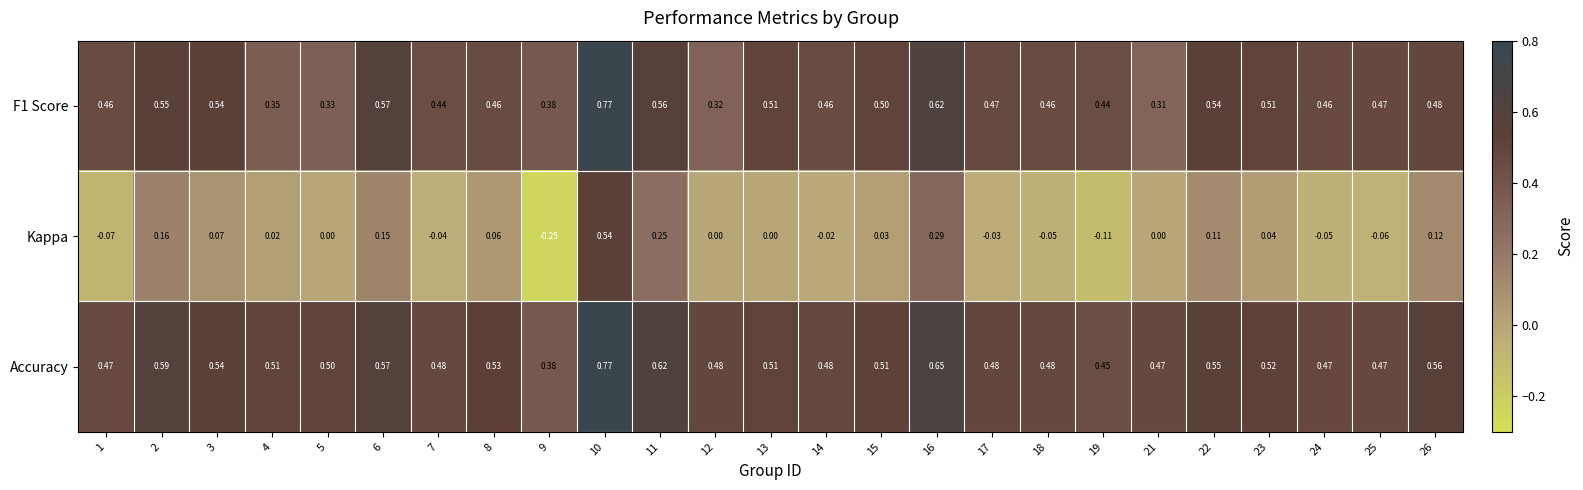

Between 1 and 2, which series saw the biggest shift?

Kappa